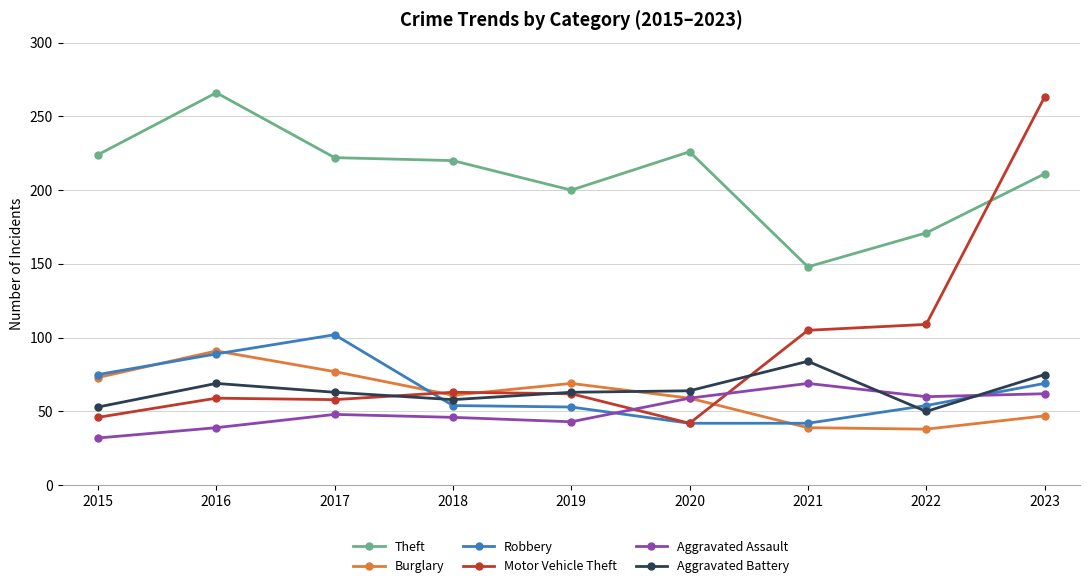

List the series in order of their peak value, lowest first.

Aggravated Assault, Aggravated Battery, Burglary, Robbery, Motor Vehicle Theft, Theft